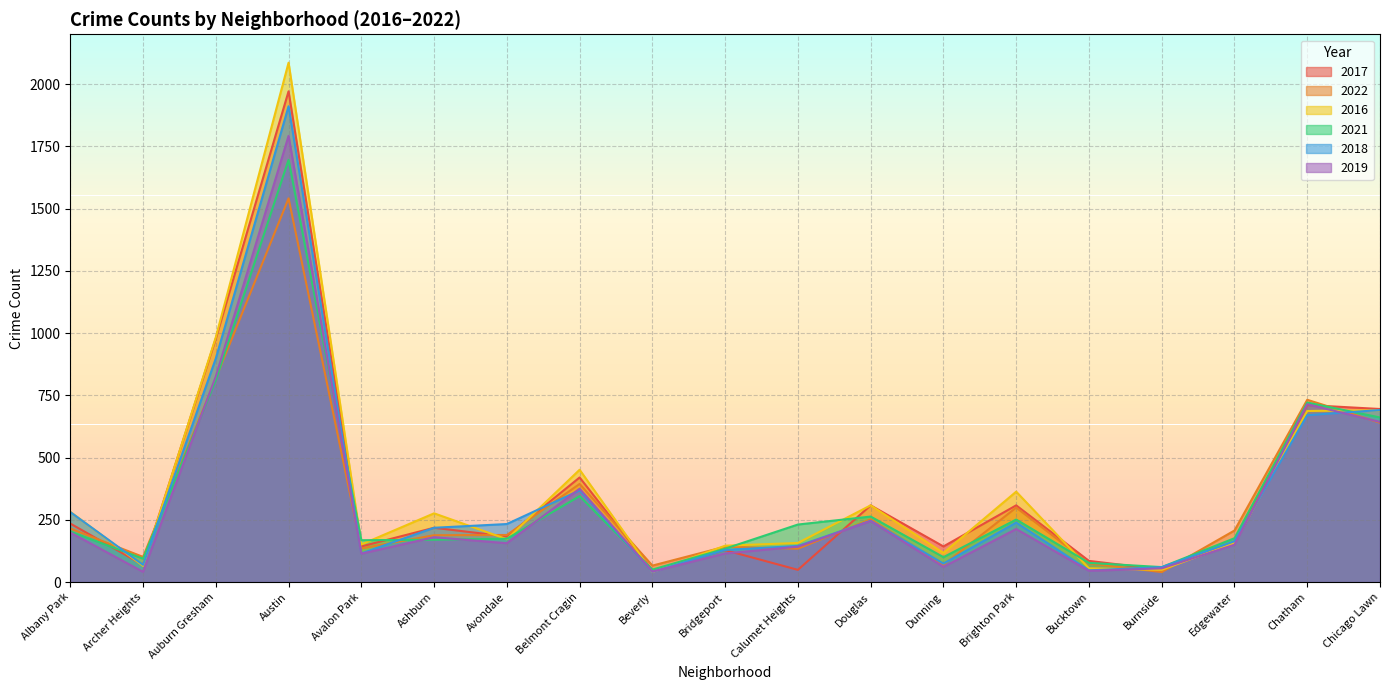

What is the spread (max minus min) of values at Calumet Heights?

182